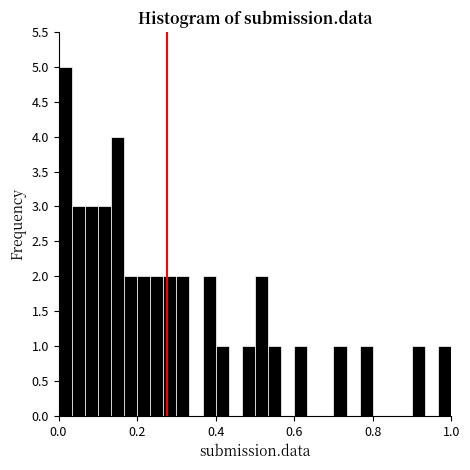

Around what value on the x-axis is the tallest bar? Give the approximate position of its centre, as read against the axis.

0.02